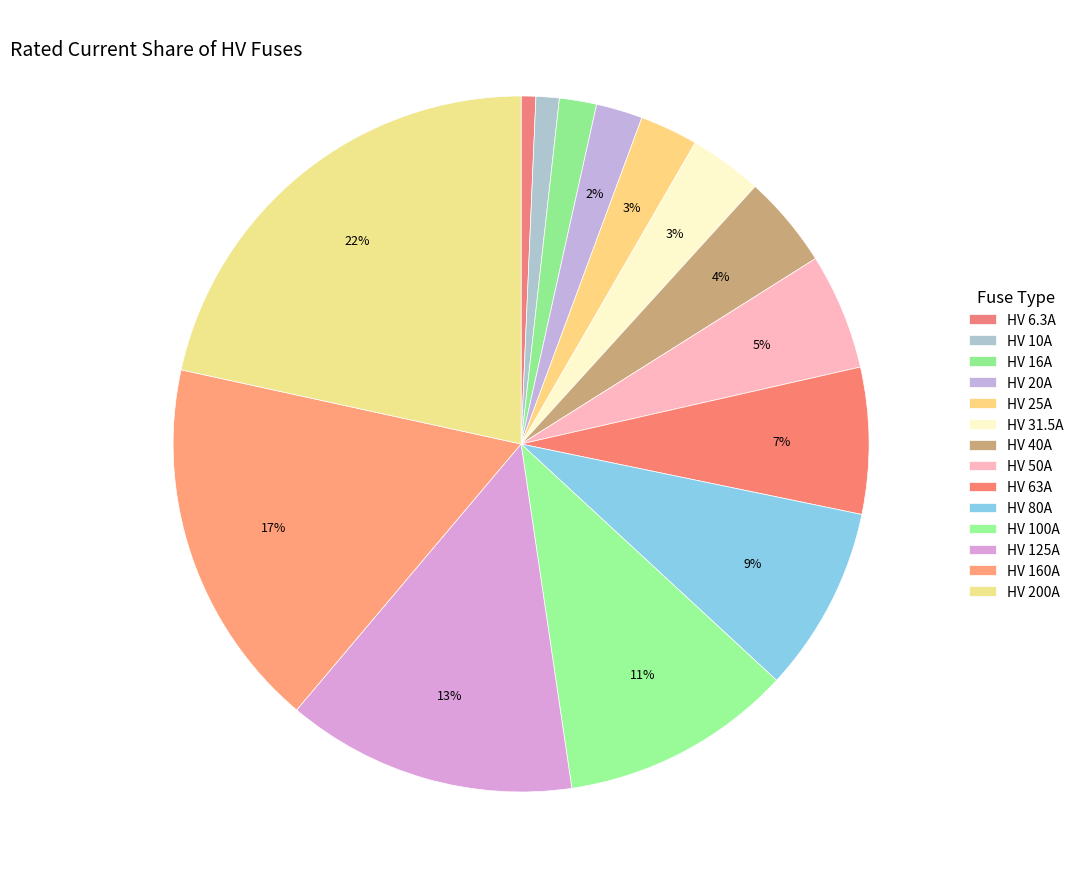

To the nearest percent, what is the difference between the HV 25A and HV 160A slice percentages?

15%